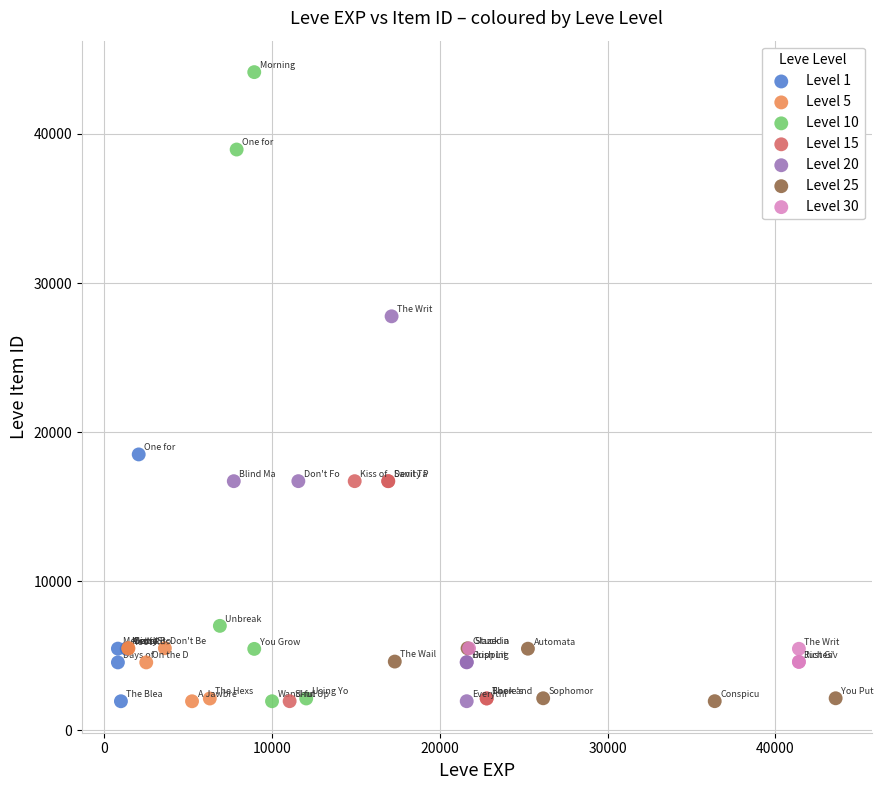

Which series has the largest Y range (max minus min)?

Level 10